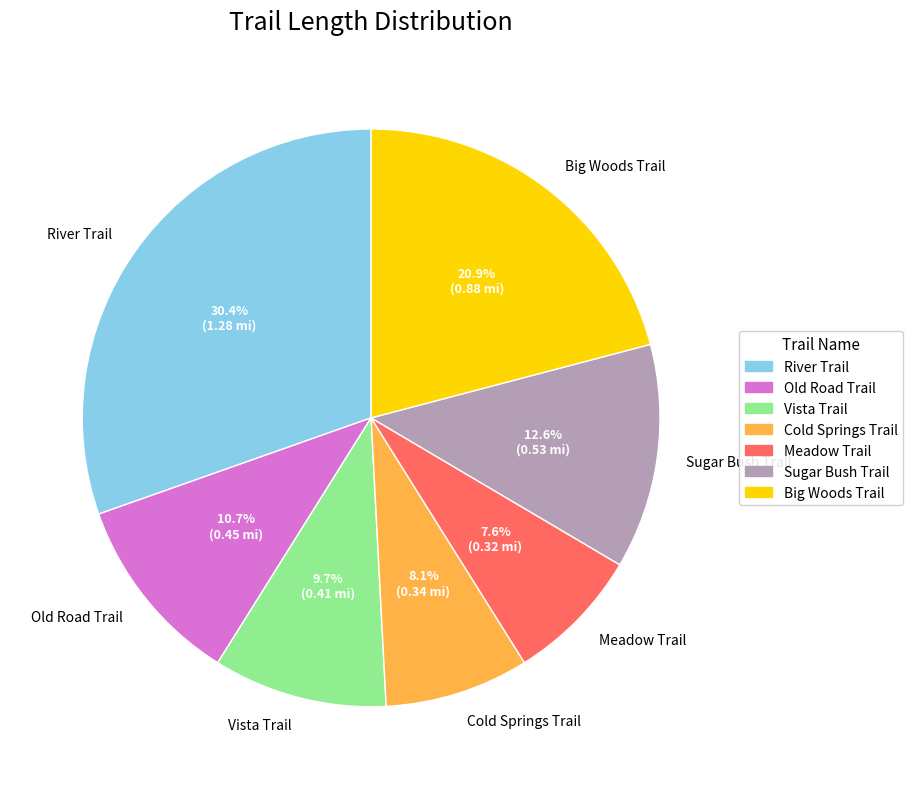

To the nearest percent, what is the difference between the Big Woods Trail and Old Road Trail slice percentages?

10%